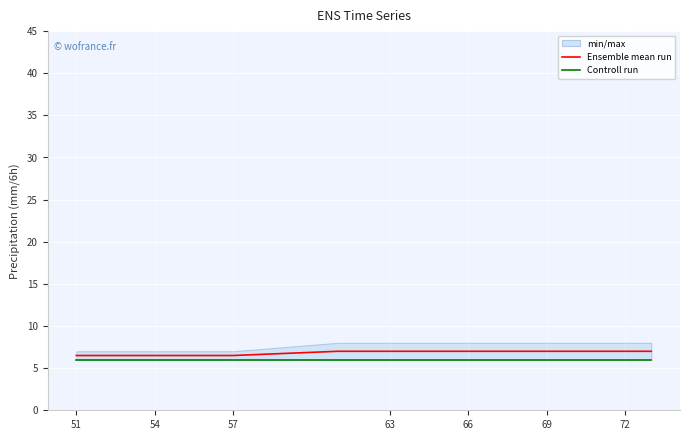

At how many categories does at least one series exceed 6?

20